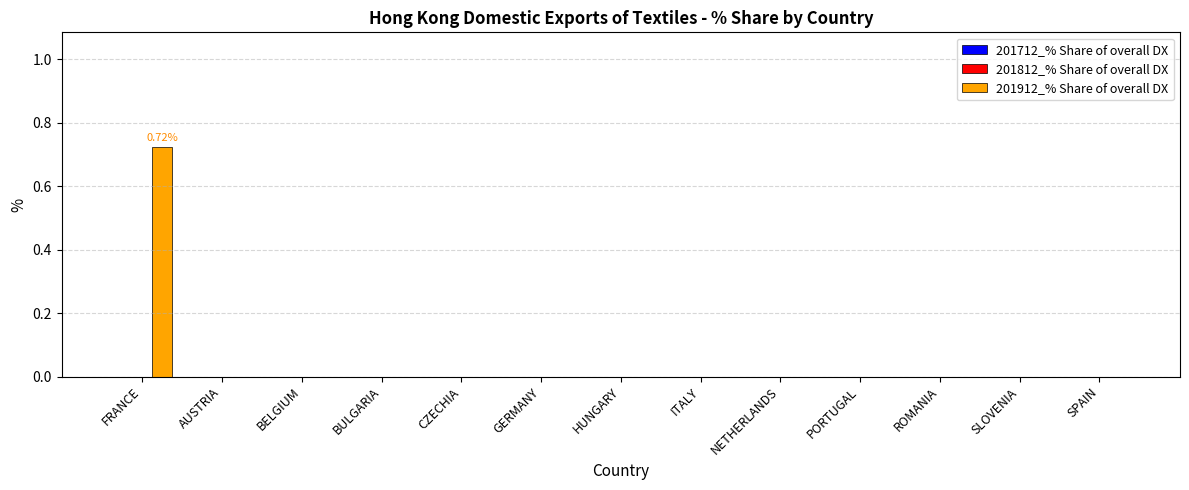

How many categories are shown in the chart?

13